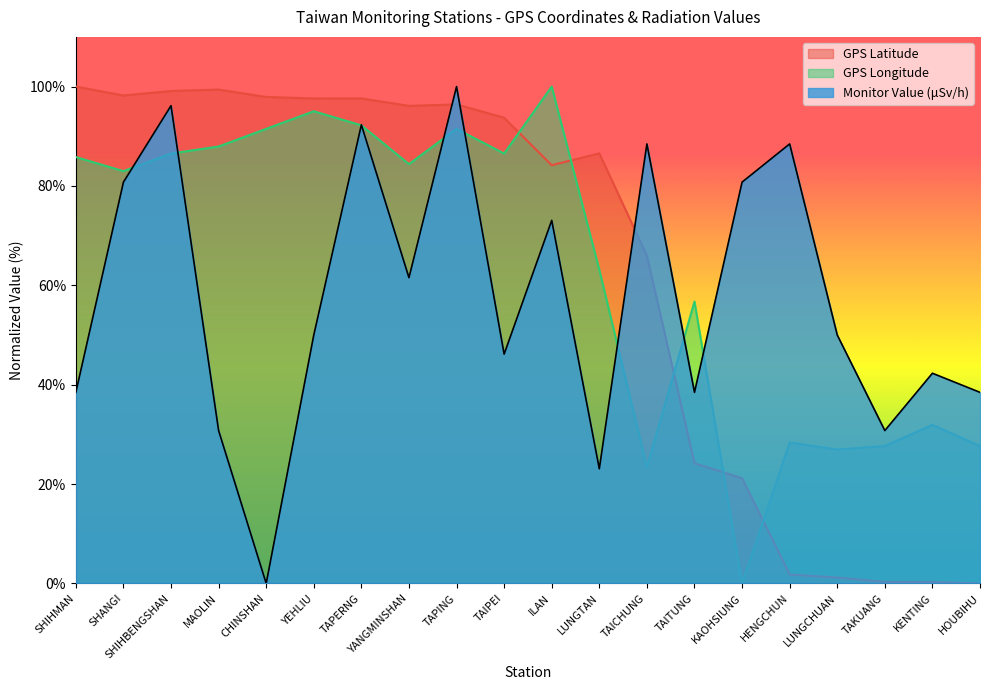

What is the difference between the second highest and minimum values in the GPS Latitude series?

99.4